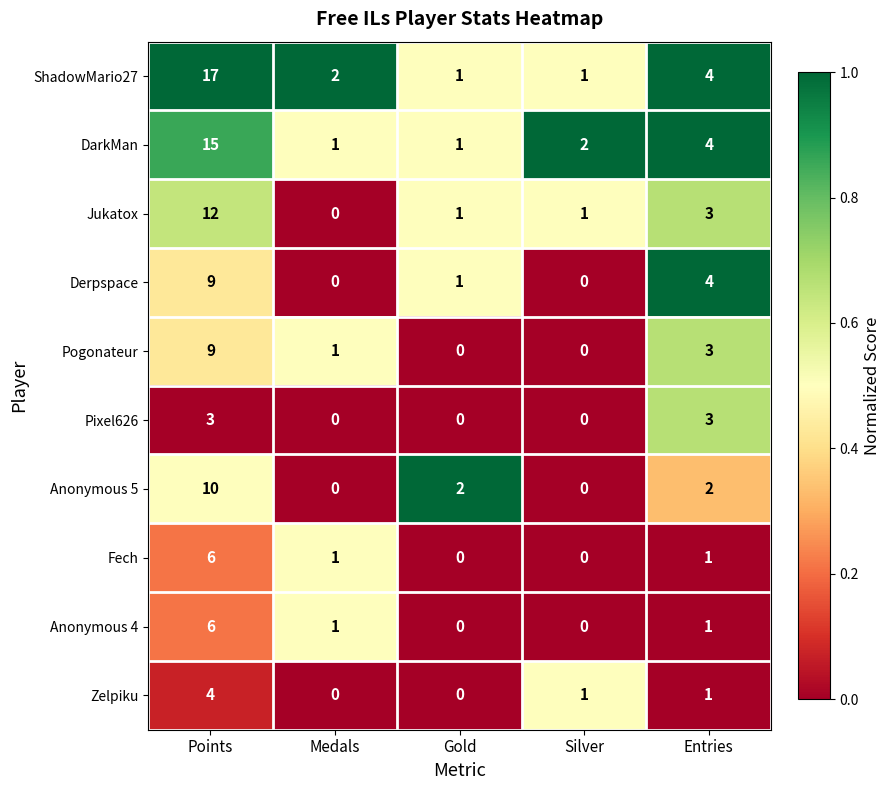

What is the highest value of the Pixel626 series?

3